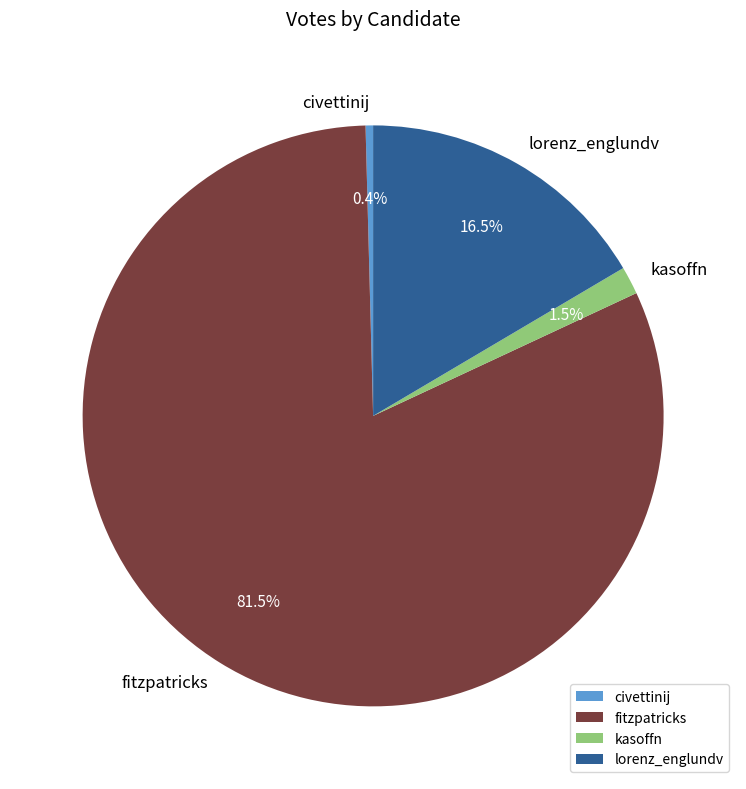

Is the sum of lorenz_englundv and civettinij greater than half?

No